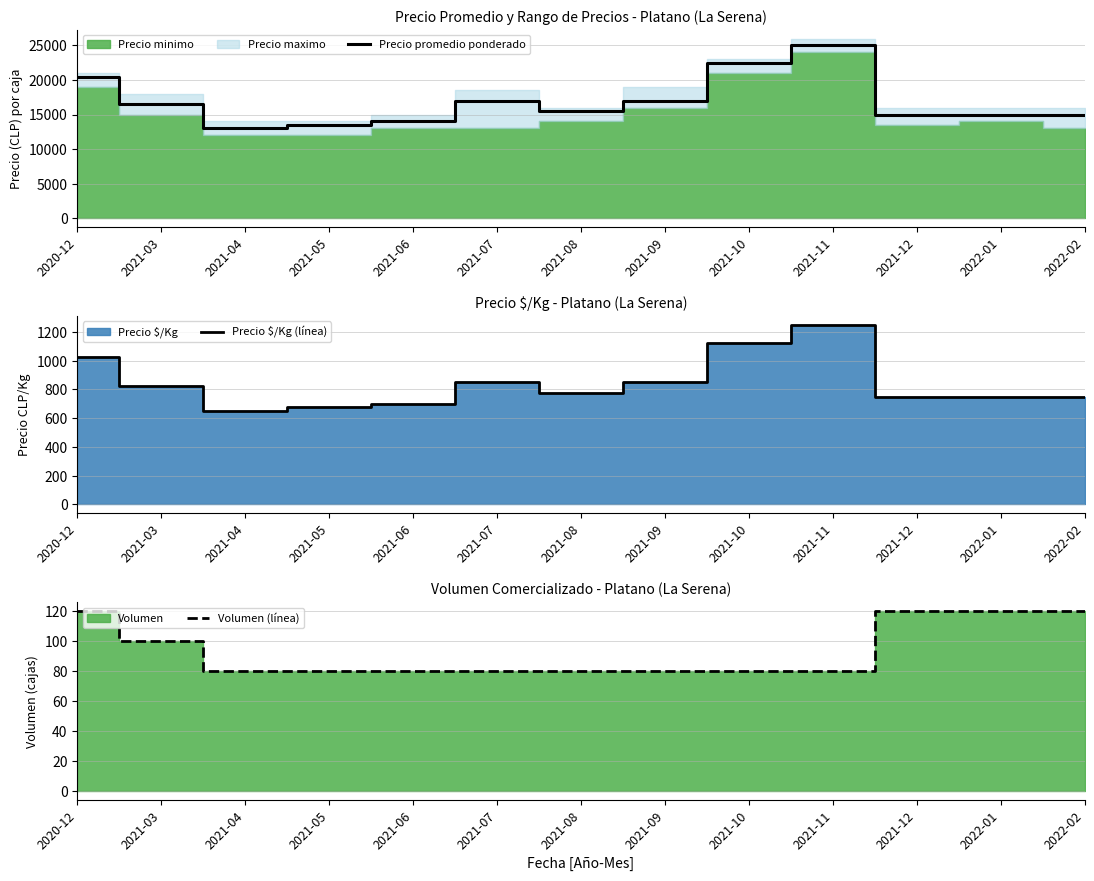

What is the sum of all Volumen (línea) values?

1220